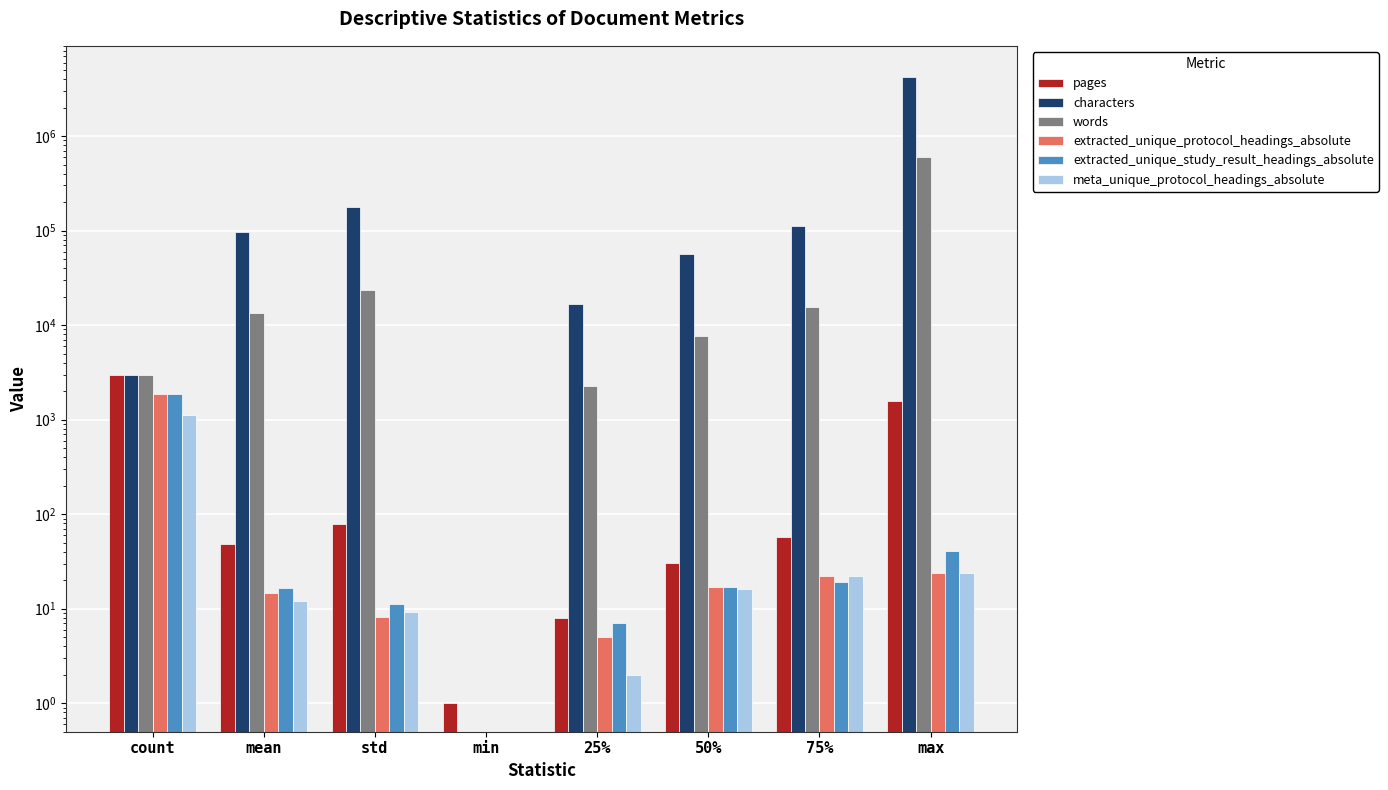

What is the maximum value for extracted_unique_protocol_headings_absolute?

1855.0